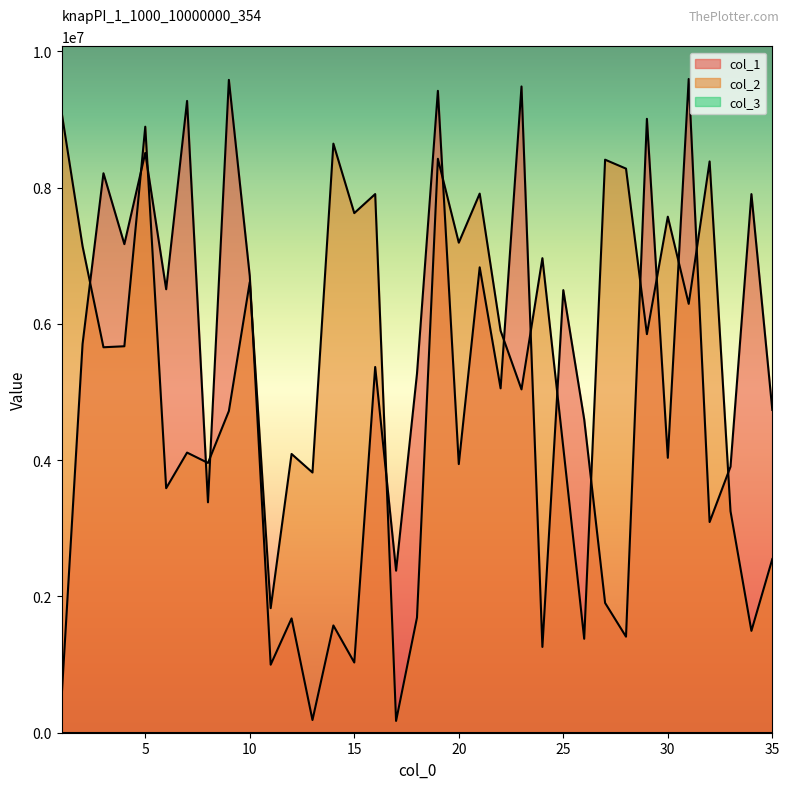

Which series has the largest total across all categories?

col_2